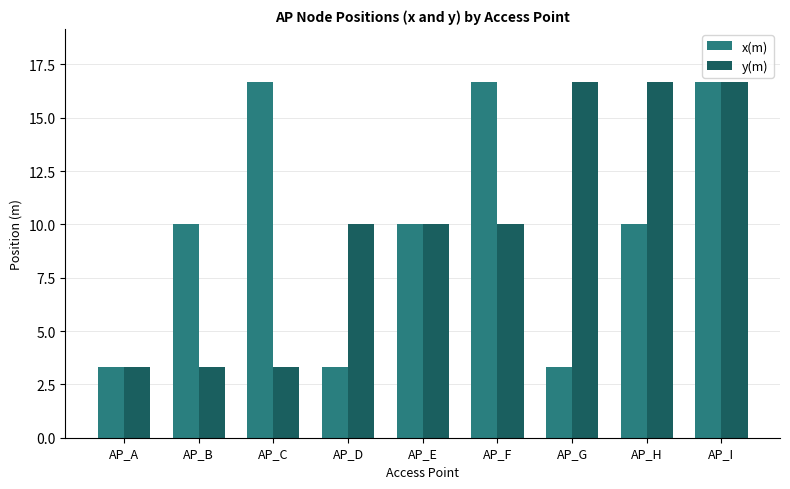

What is the difference between the maximum and second lowest values in the y(m) series?

13.3